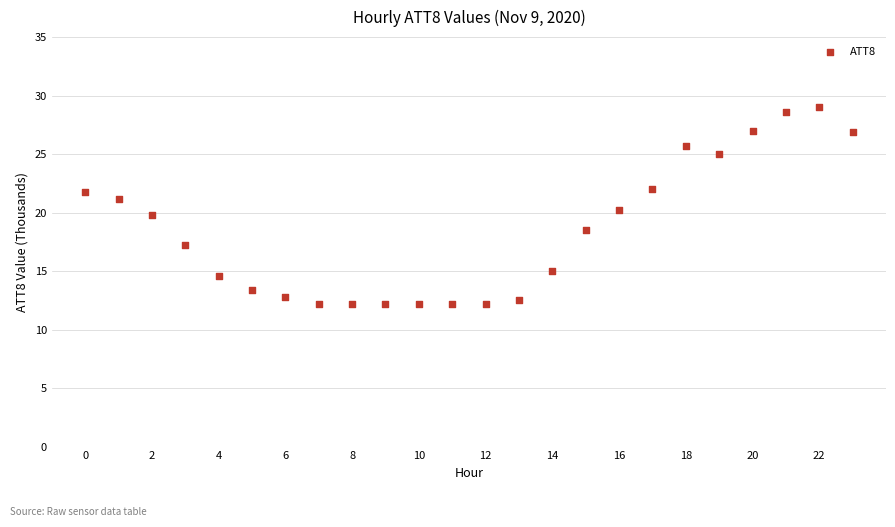

What is the range of Y values (max minus min)?

16.8